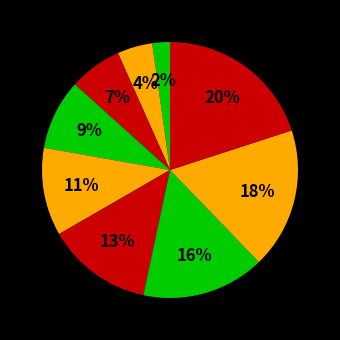

To the nearest percent, what is the difference between the 商業 and 農、林、漁、牧、狩獵業 slice percentages?

4%